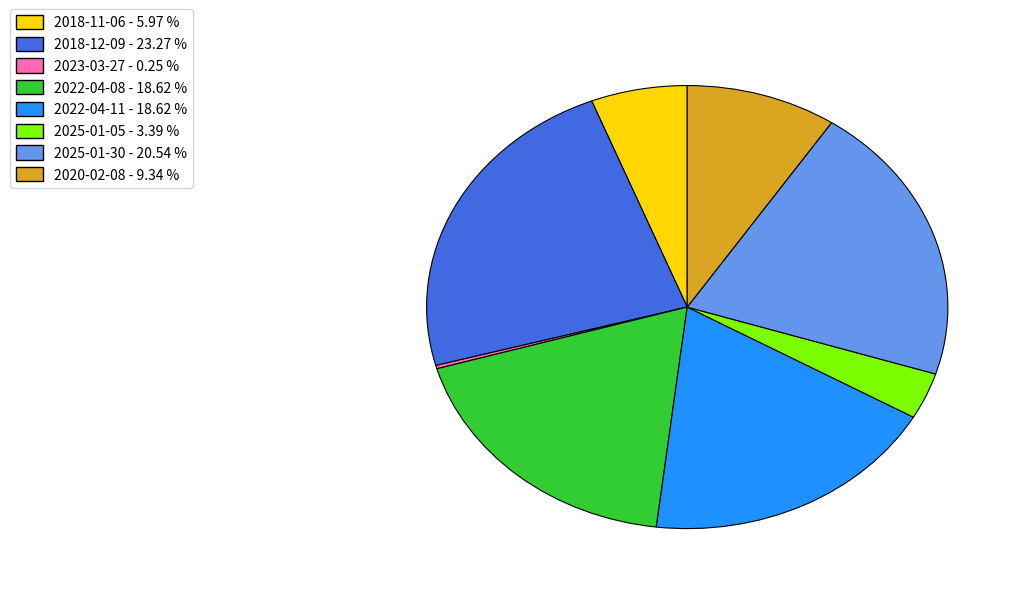

Does 2018-12-09 represent more than half of the total?

No